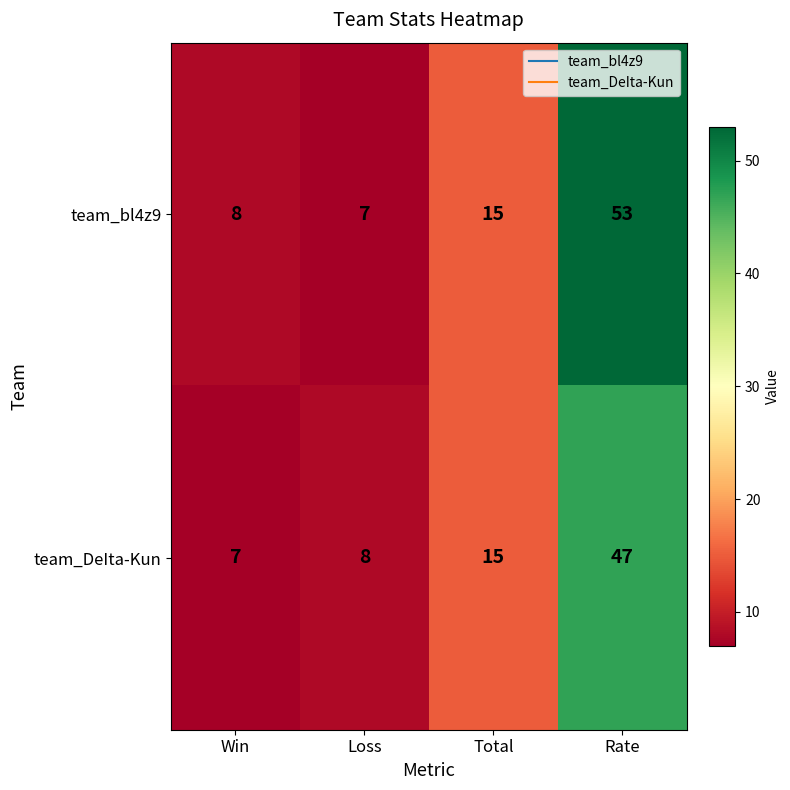

Which series has the largest total across all categories?

team_bl4z9